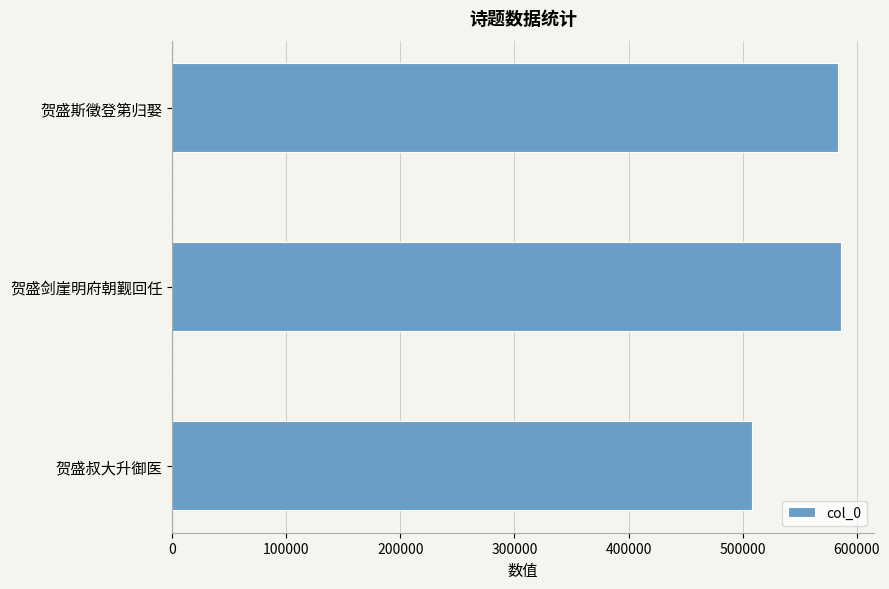

Where is the data nearest to the value 547331?

贺盛斯徵登第归娶